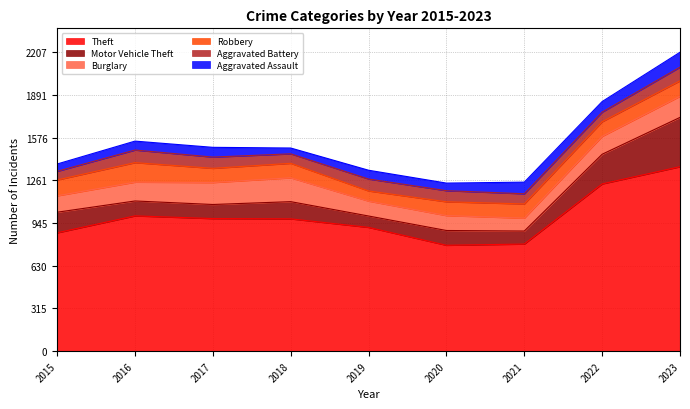

Where is the first local minimum for Aggravated Assault?

2018